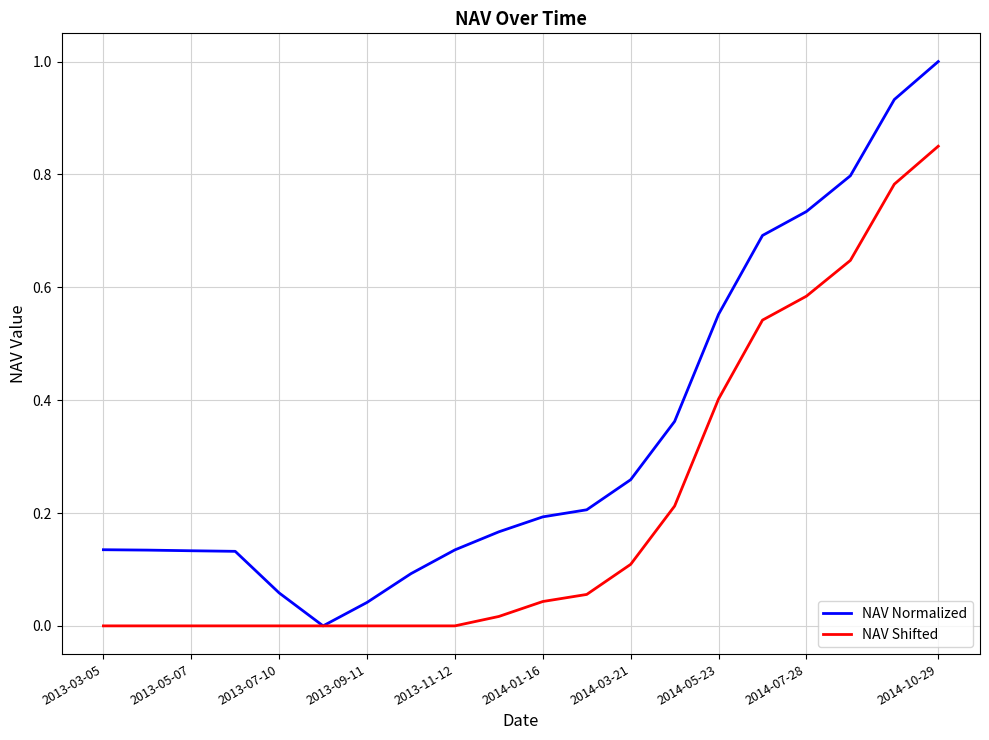

Which series has the largest total across all categories?

NAV Normalized